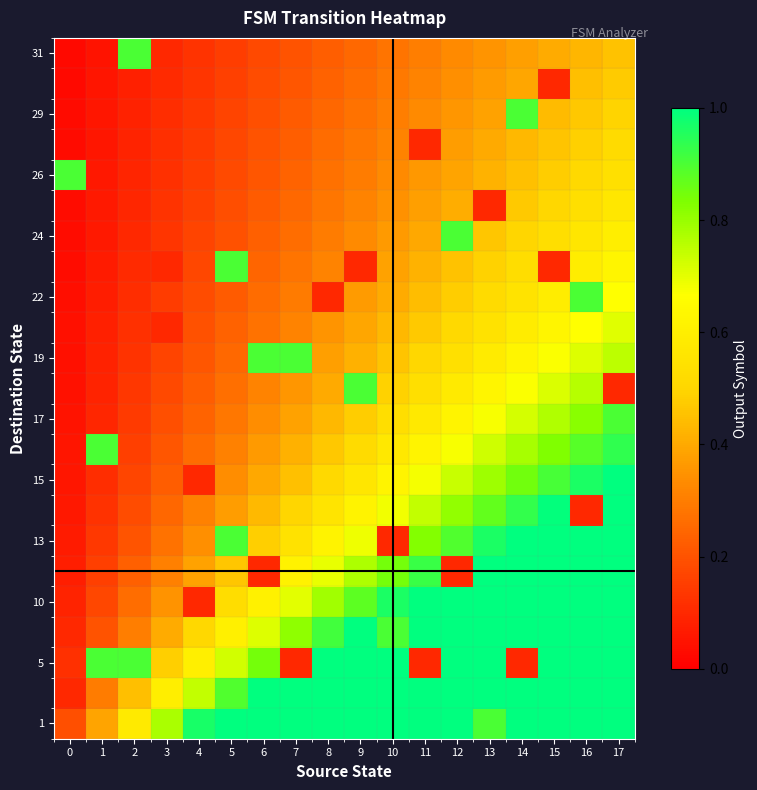

Which series has the largest range (max minus min)?

row_8